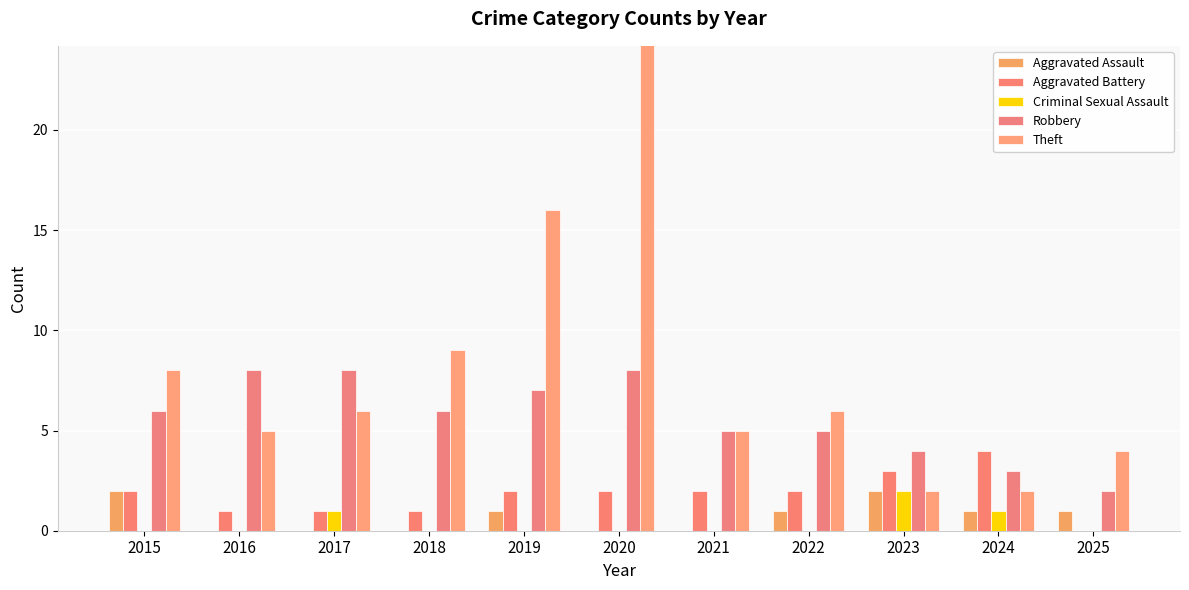

Is the value of Aggravated Assault at 2019 greater than the value of Robbery at 2018?

No